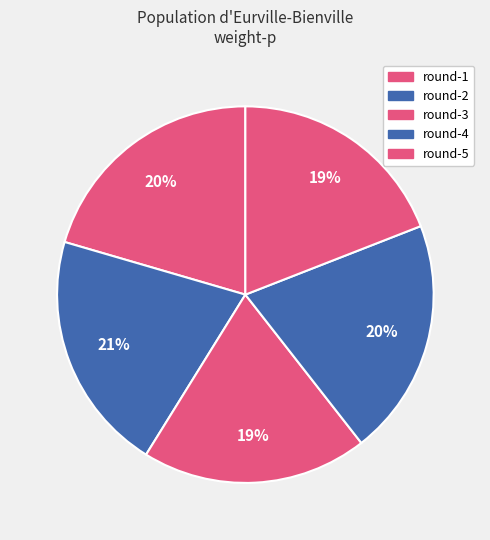

How many segments does this pie chart have?

5